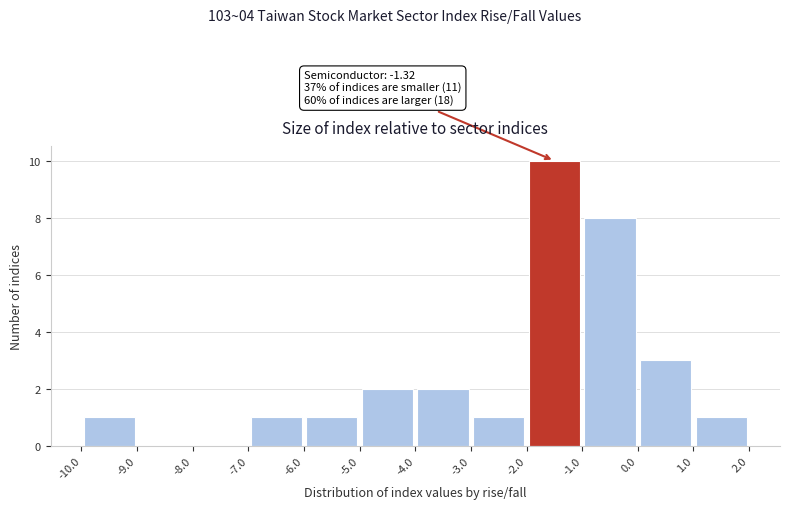

Over which range of the x-axis is the bar tallest?

-2.0 to -1.0